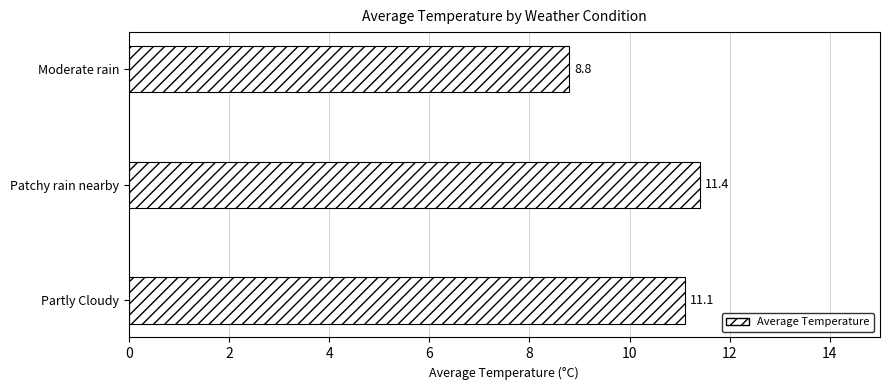

What is the average value?

10.4